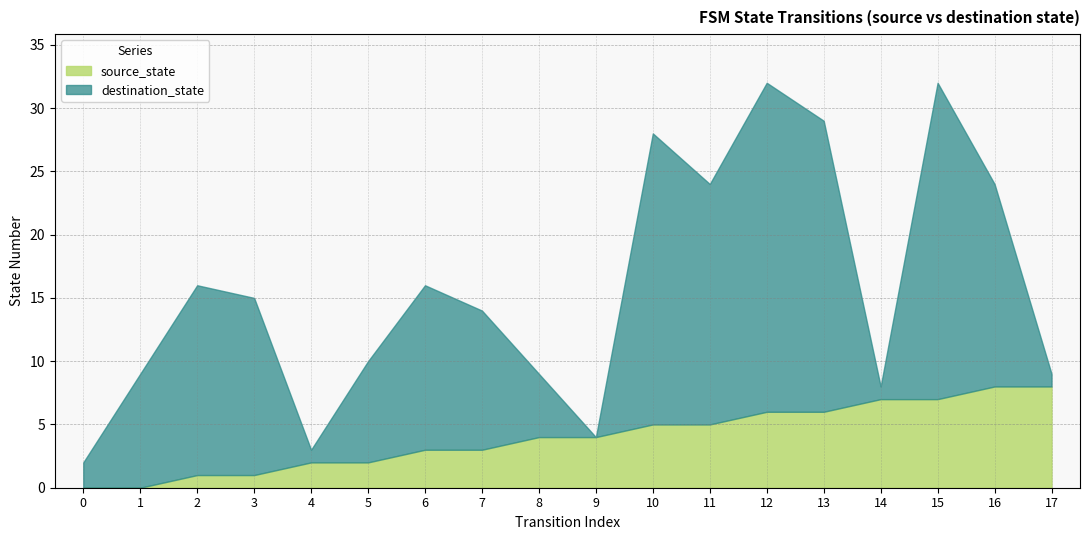

What is the sum of all values?

72